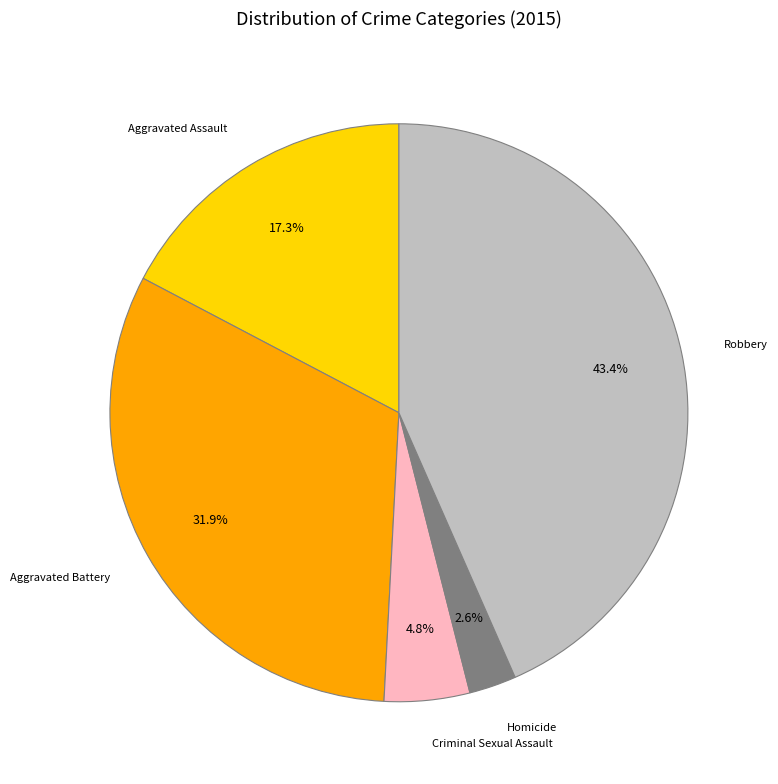

What portion of the pie excludes Criminal Sexual Assault?

95.2%